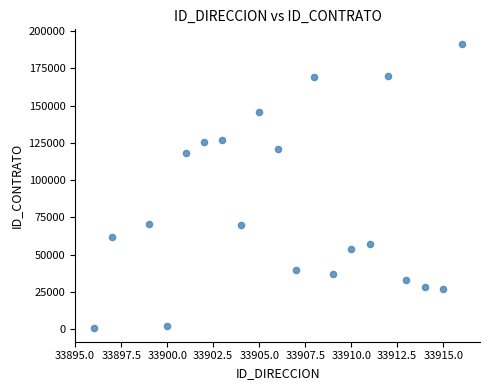

What Y value in the scatter plot is closest to 96403?

117920